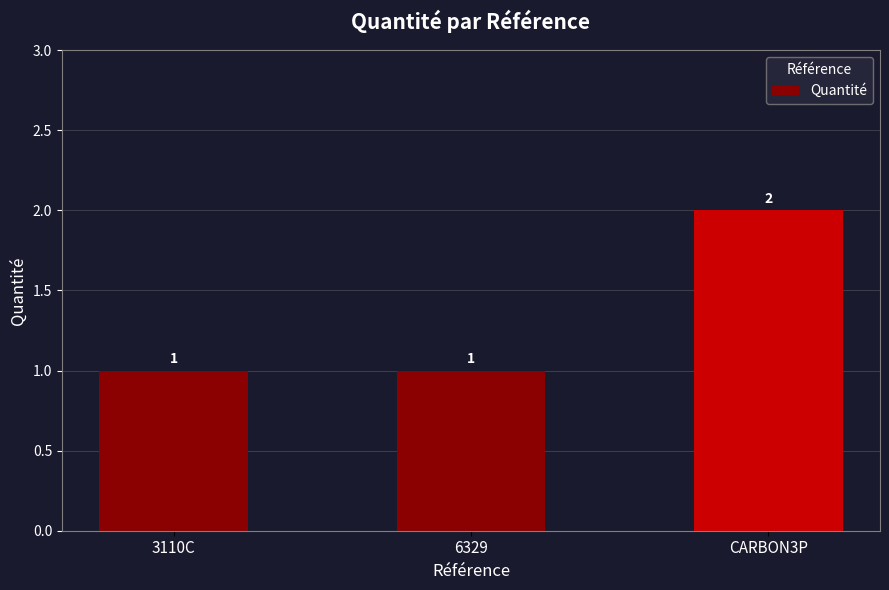

Count the number of values greater than 1.

1